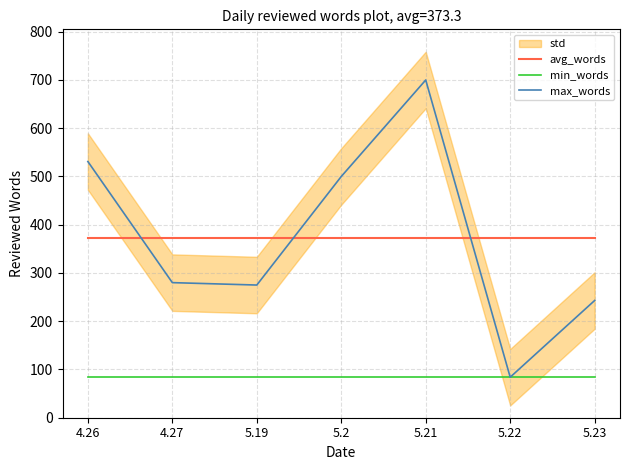

Where do avg_words and max_words first cross each other?

4.26 and 4.27